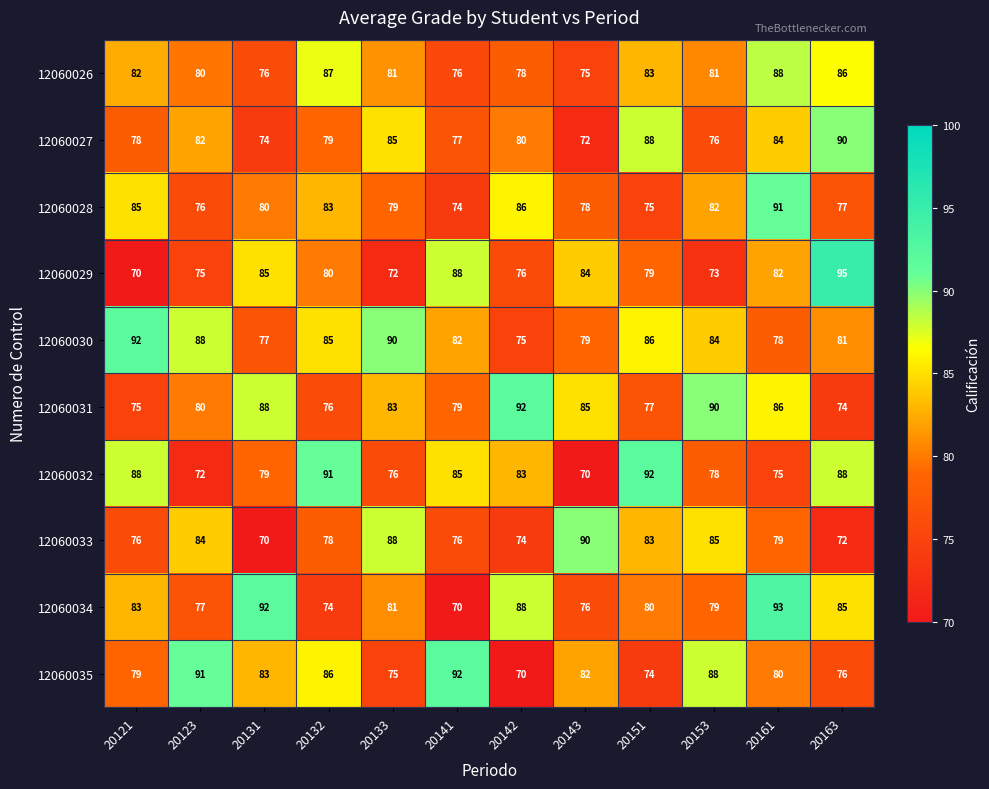

The 12060034 series shows 33 at 20153. True or false?

False